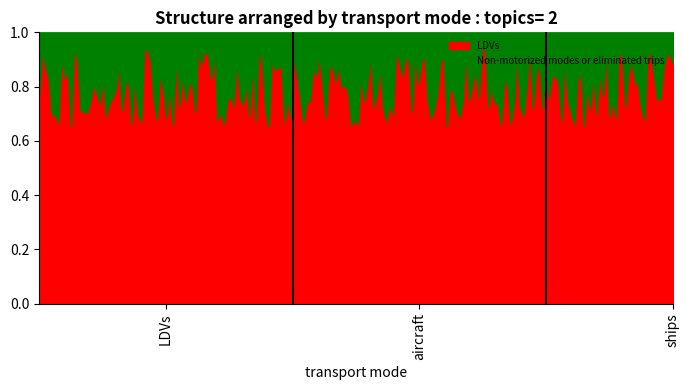

At which category is the sum across all series the highest?

LDVs